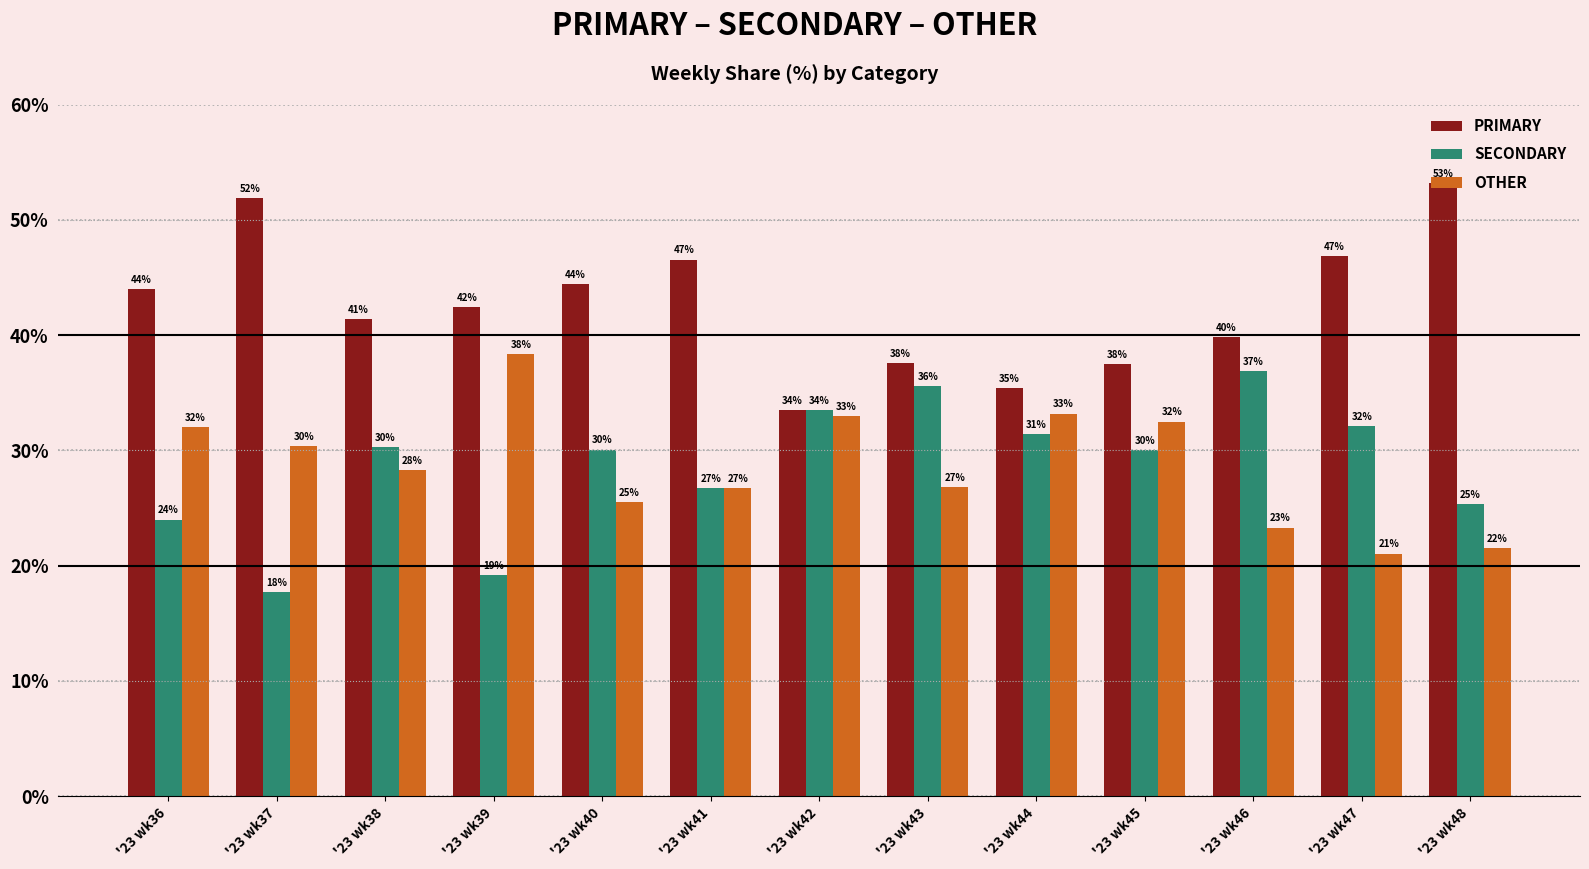

Reading left to right, extract all data points from this chart.

PRIMARY: 44.0	51.9	41.4	42.4	44.4	46.6	33.5	37.6	35.4	37.5	39.8	46.8	53.2
SECONDARY: 24.0	17.7	30.3	19.2	30.1	26.7	33.5	35.6	31.4	30.0	36.9	32.1	25.3
OTHER: 32.0	30.4	28.3	38.4	25.5	26.7	32.9	26.8	33.2	32.5	23.3	21.1	21.5